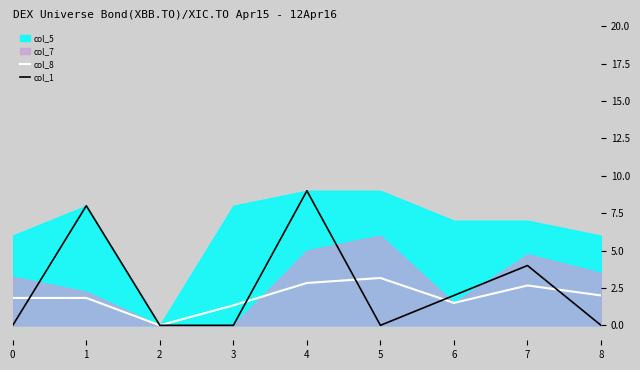

Is the value of col_8 at 1 greater than the value of col_1 at 3?

Yes